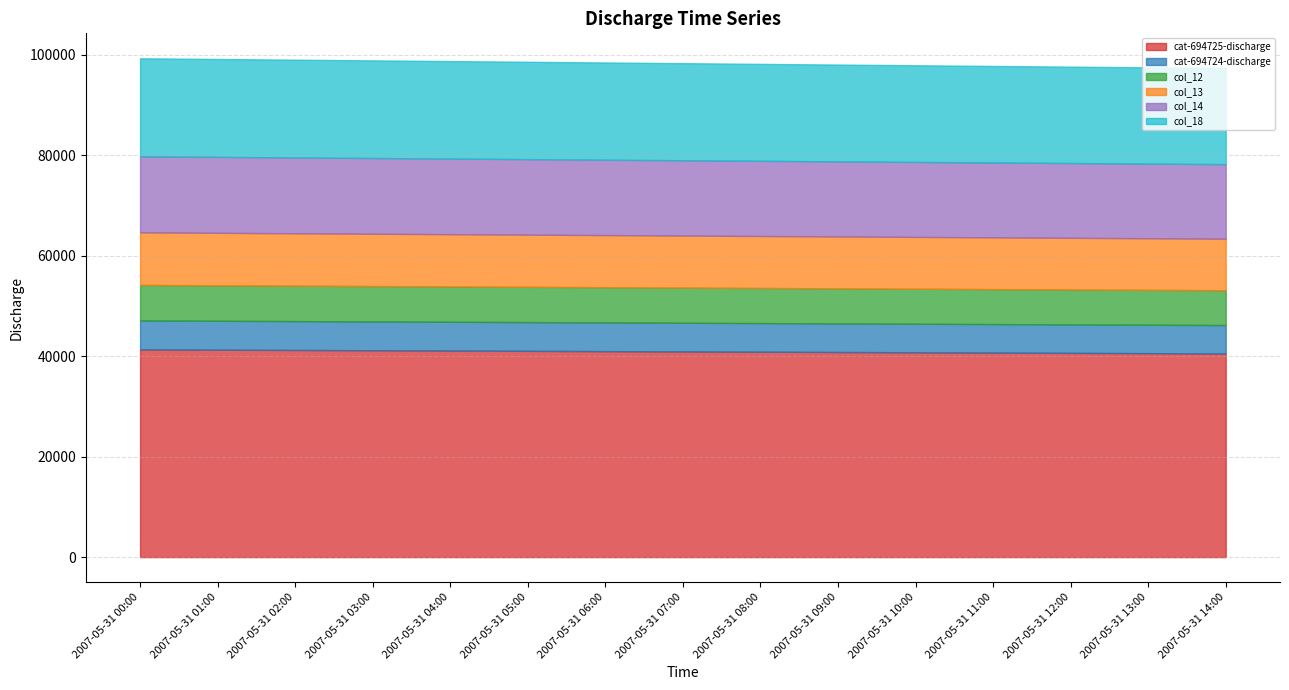

True or false: col_18 and cat-694724-discharge cross at least once.

False